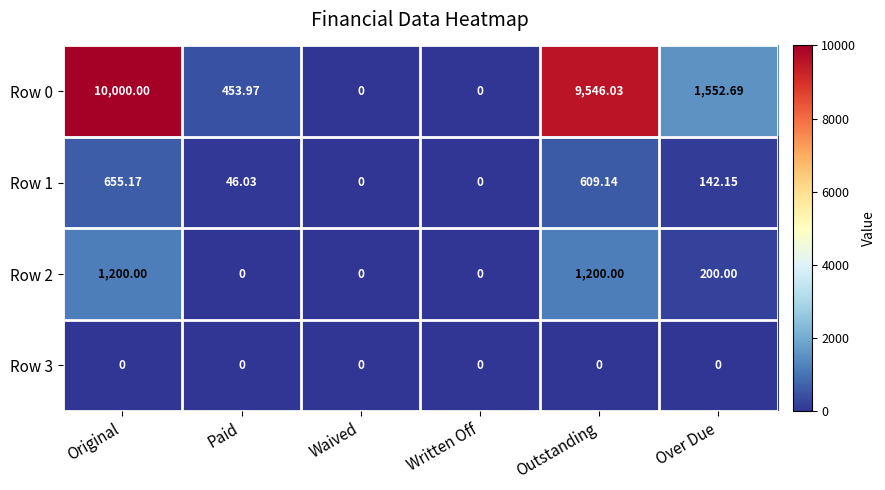

Which series has the largest range (max minus min)?

Row 0